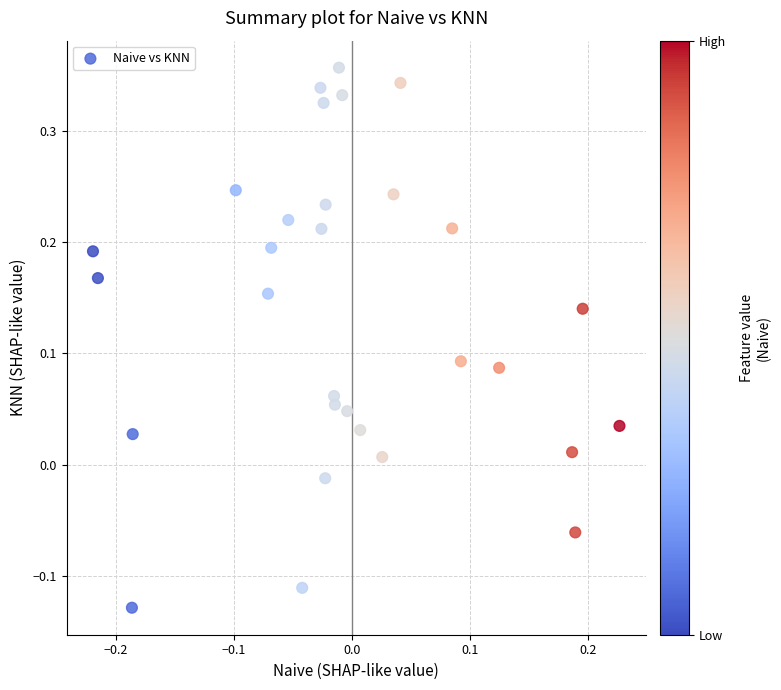

What is the range of Y values (max minus min)?

0.5